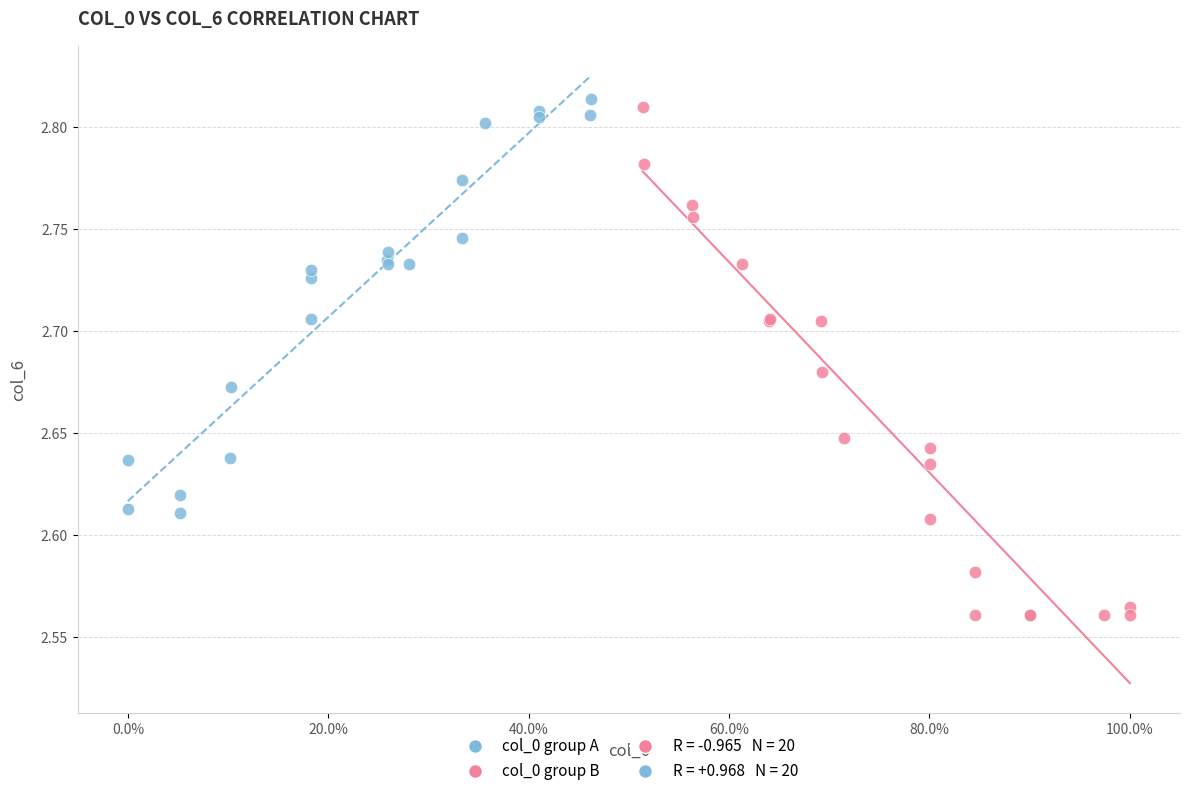

Which series contains the lowest Y value?

col_0 group B